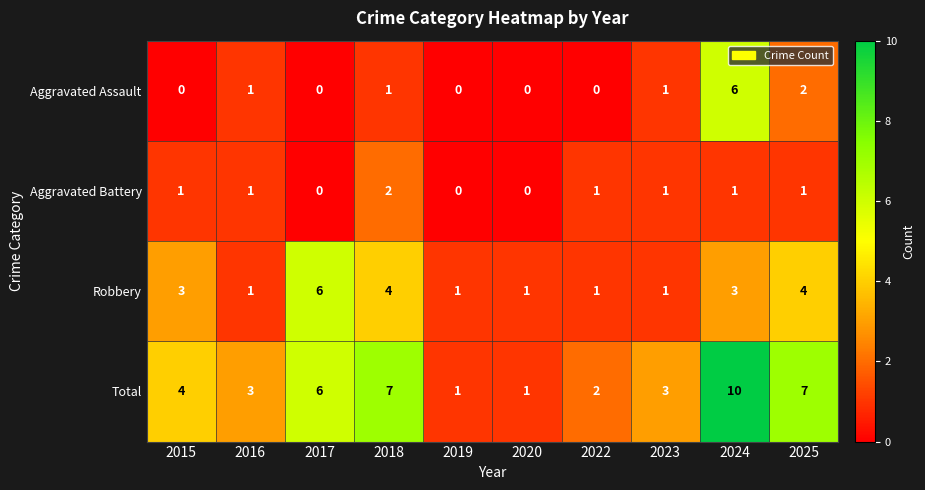

Which label corresponds to the largest value in the chart?

2024